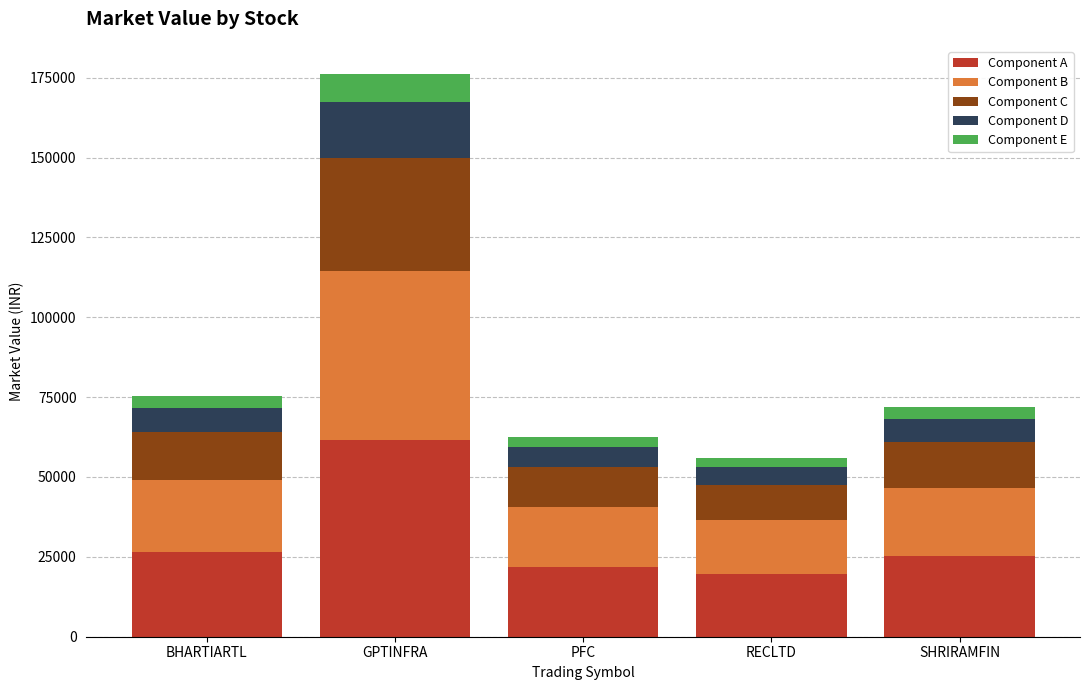

What is the minimum value for Component A?

19602.0